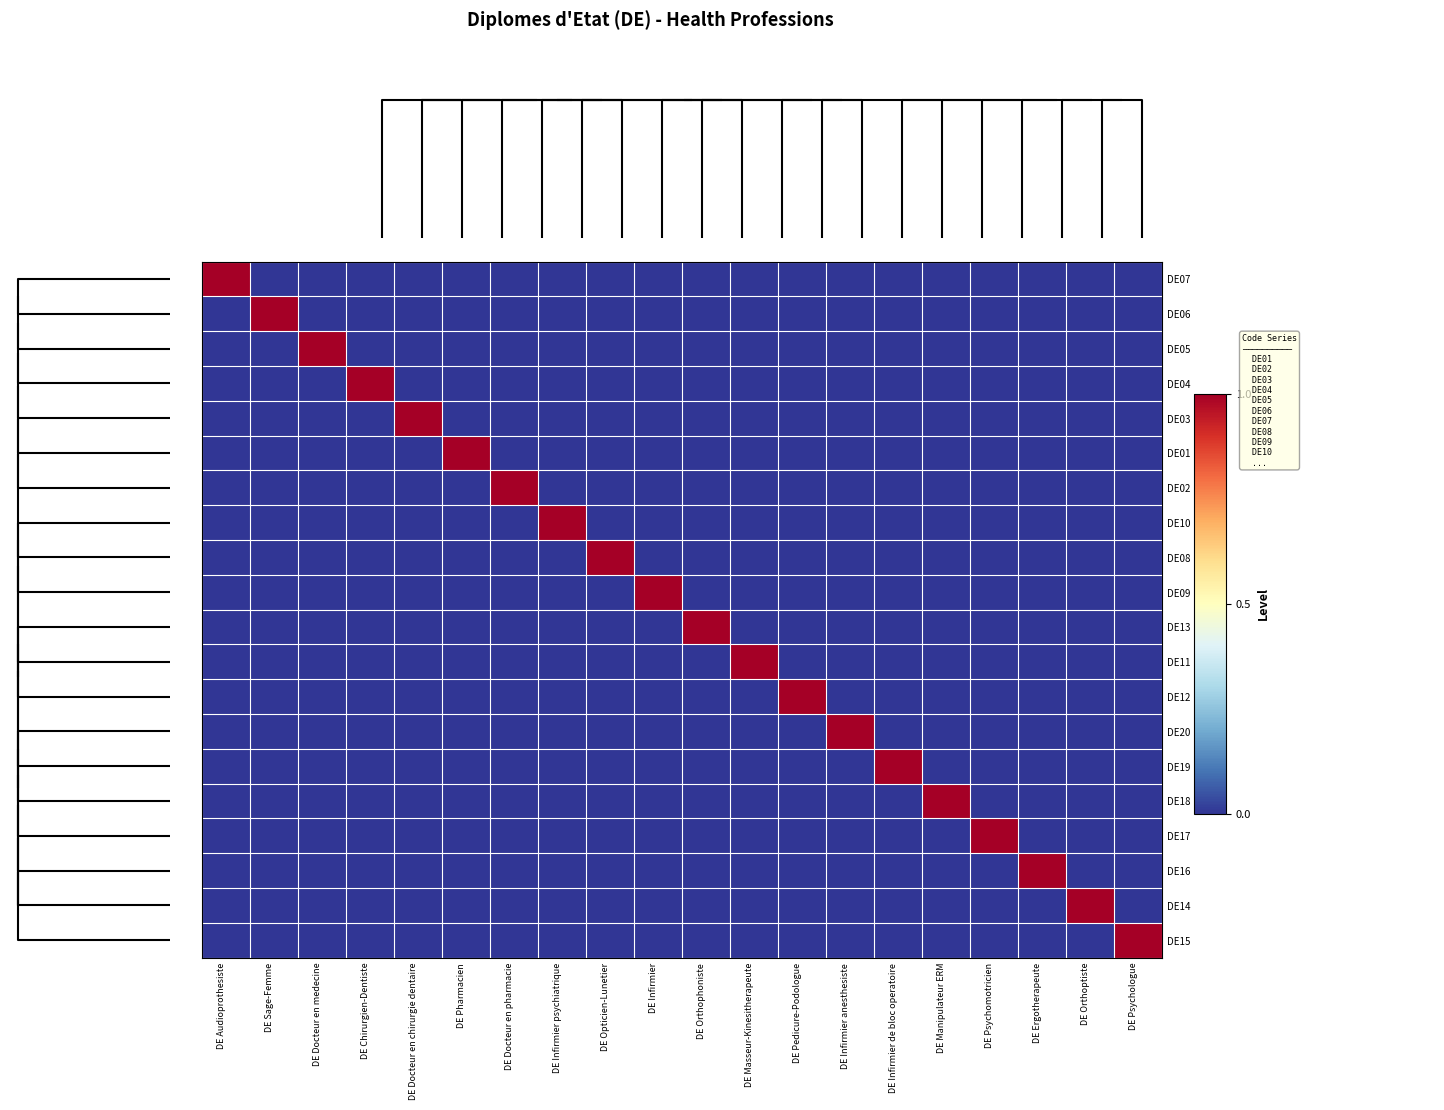

What is the difference between the highest and lowest values at DE Pharmacien?

1